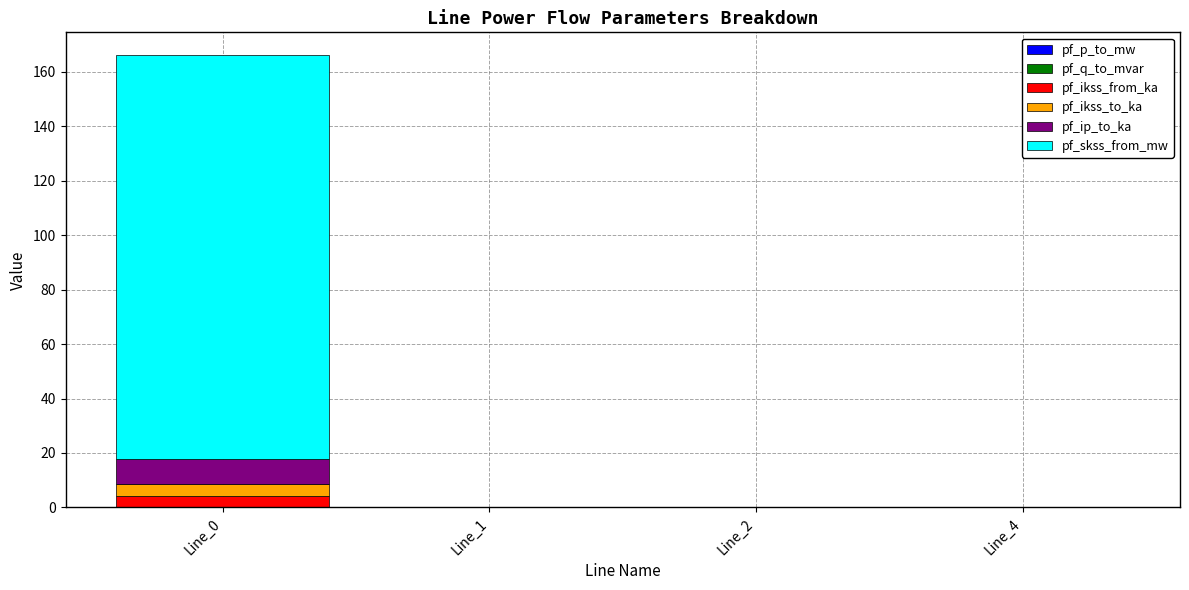

Reading left to right, what are all the values shown in this chart?

pf_p_to_mw: 0.0	0.0	0.0	0.0
pf_q_to_mvar: 0.0	0.0	0.0	0.0
pf_ikss_from_ka: 4.3	0.0	0.0	0.0
pf_ikss_to_ka: 4.3	0.0	0.0	0.0
pf_ip_to_ka: 9.3	0.0	0.0	0.0
pf_skss_from_mw: 148.4	0.0	0.0	0.0